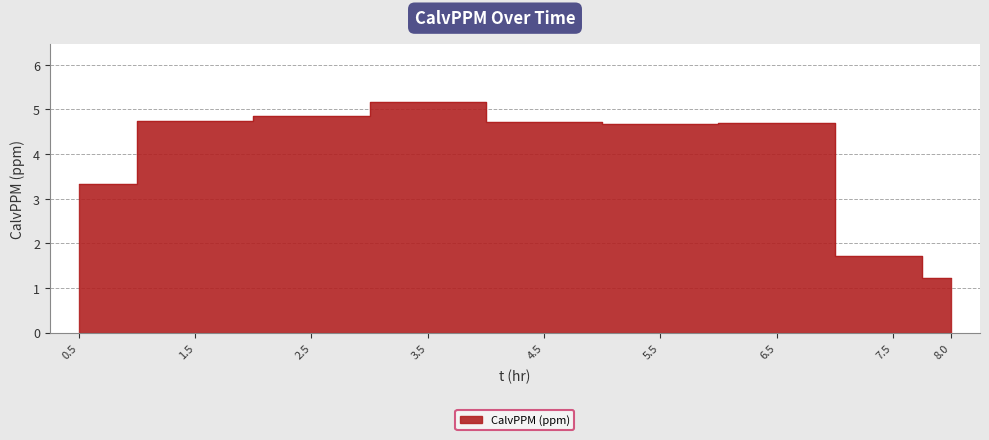

Is it true that the value at 6.5 is 2.1?

False